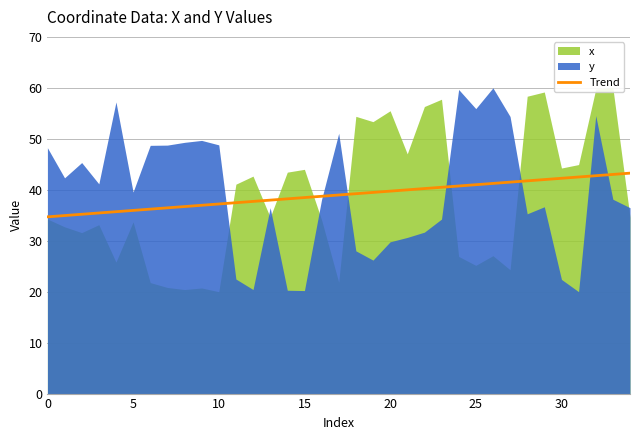

What is the highest value of the Trend series?

43.3